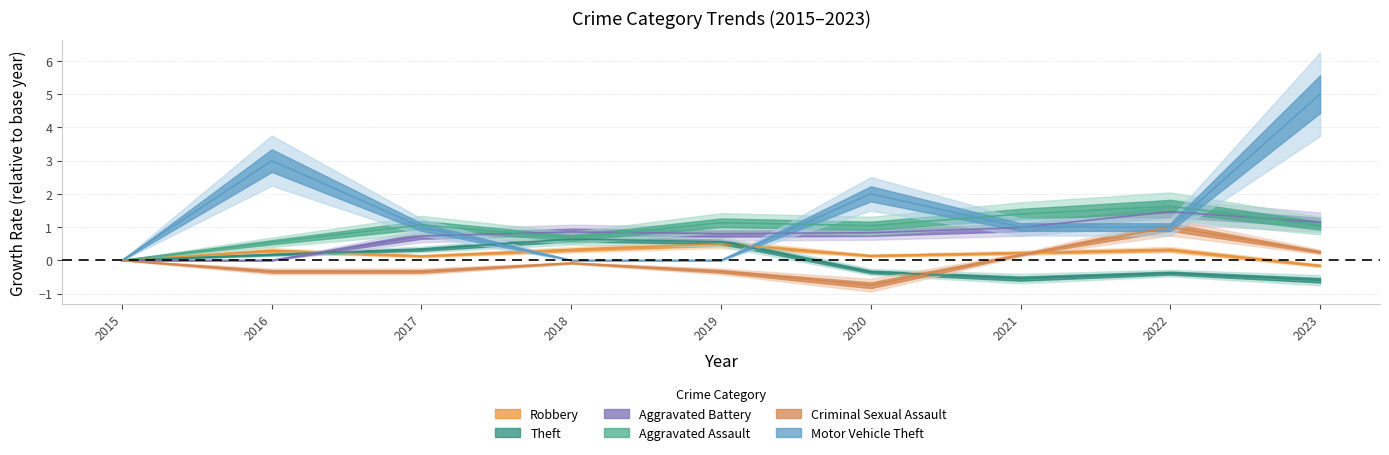

Where do Theft and Criminal Sexual Assault first cross each other?

2020 and 2021